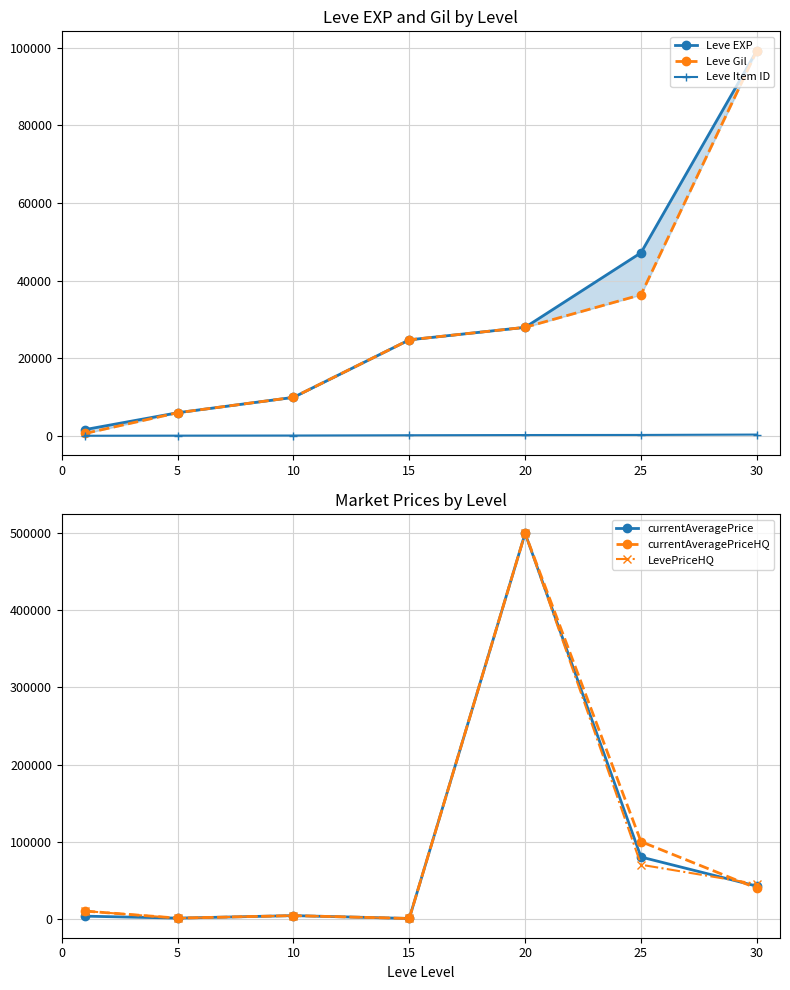

How many interior local peaks does the currentAveragePrice series have?

2